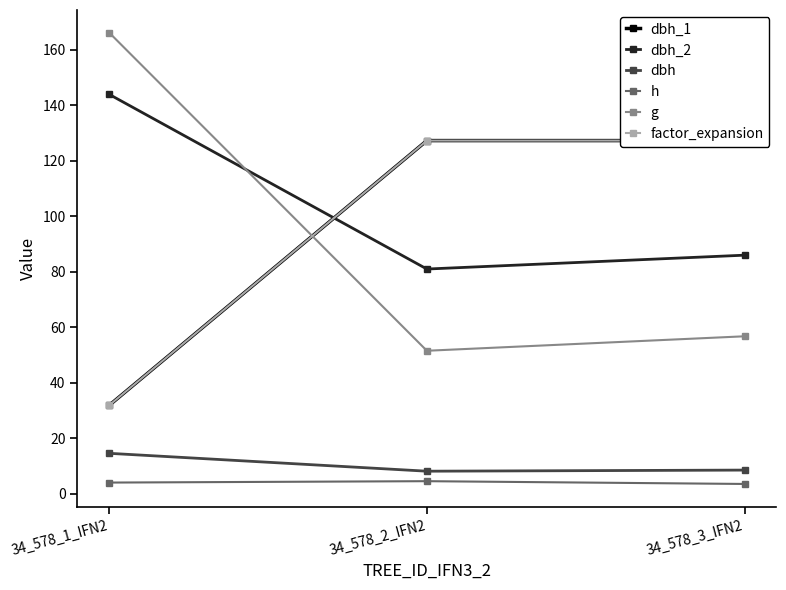

The h series shows 5.4 at 34_578_3_IFN2. True or false?

False